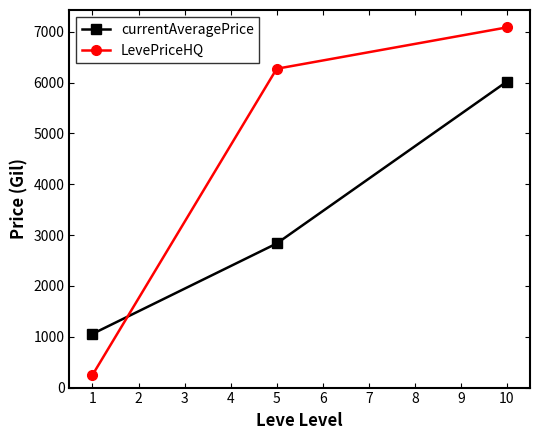

What is the difference between the maximum and minimum values in the LevePriceHQ series?

6836.7